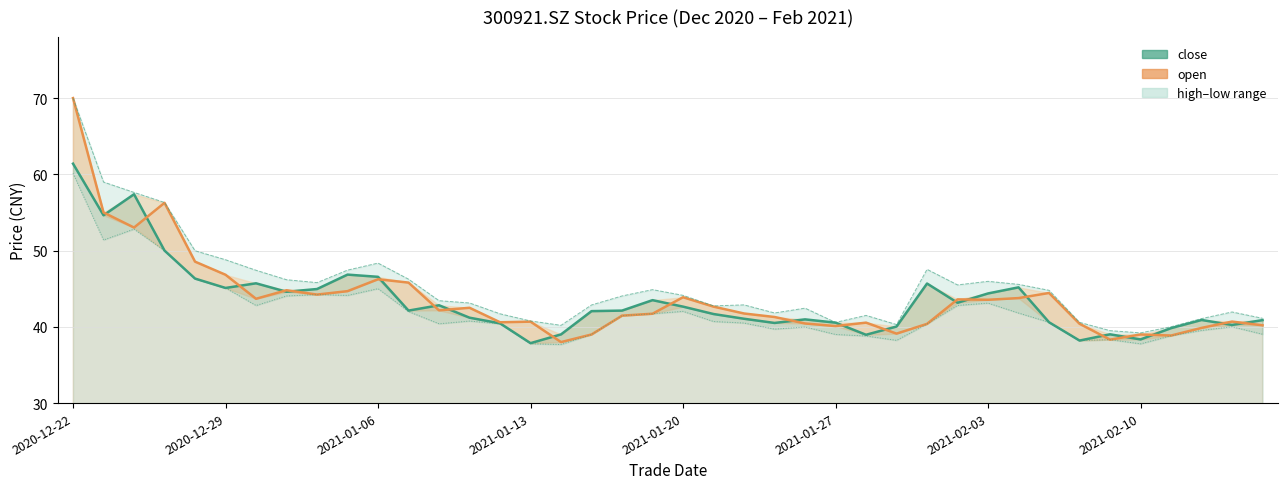

What position from the right is 9?

31